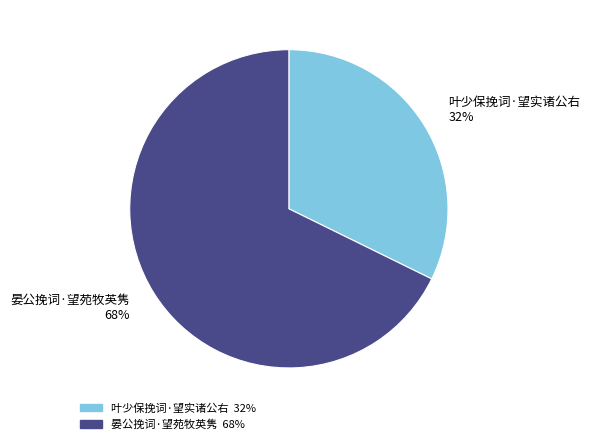

Is it true that 晏公挽词·望苑牧英隽 is 68% of the pie?

True